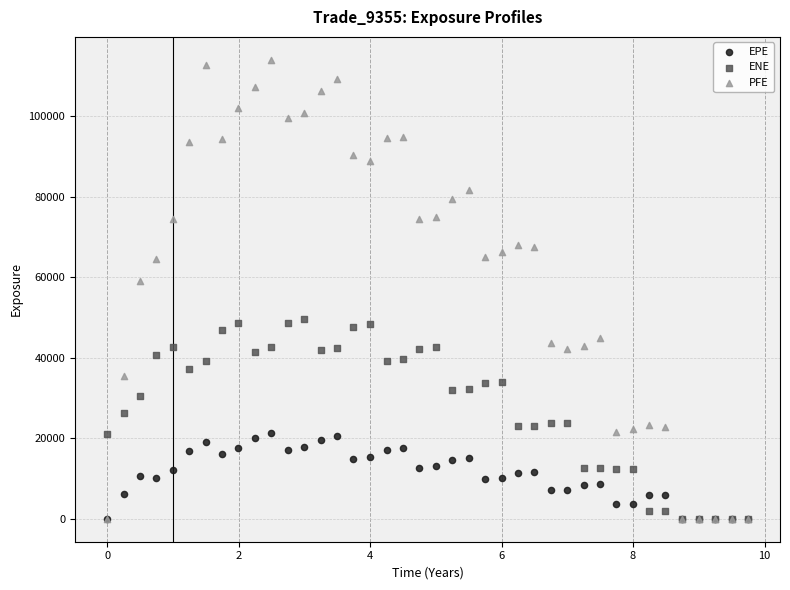

Across all series, what Y value is closest to 56976?

59144.6